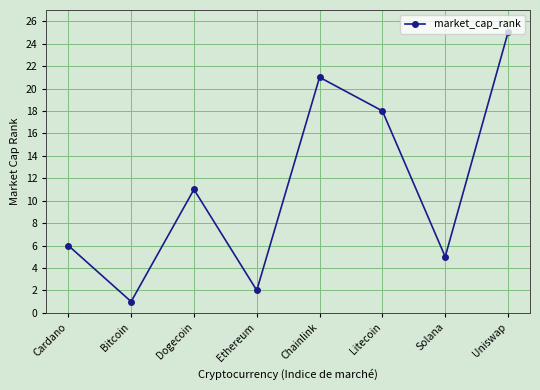

The value at Uniswap is 39. True or false?

False